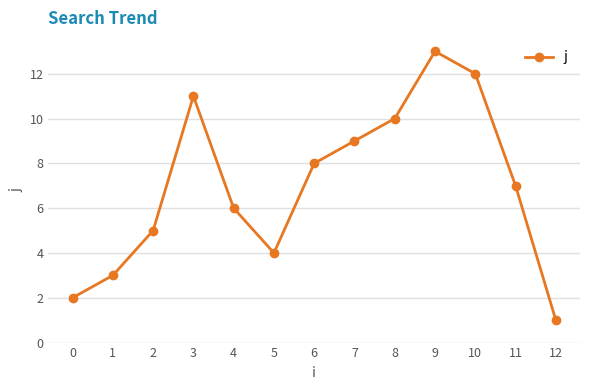

What is the greatest value displayed?

13